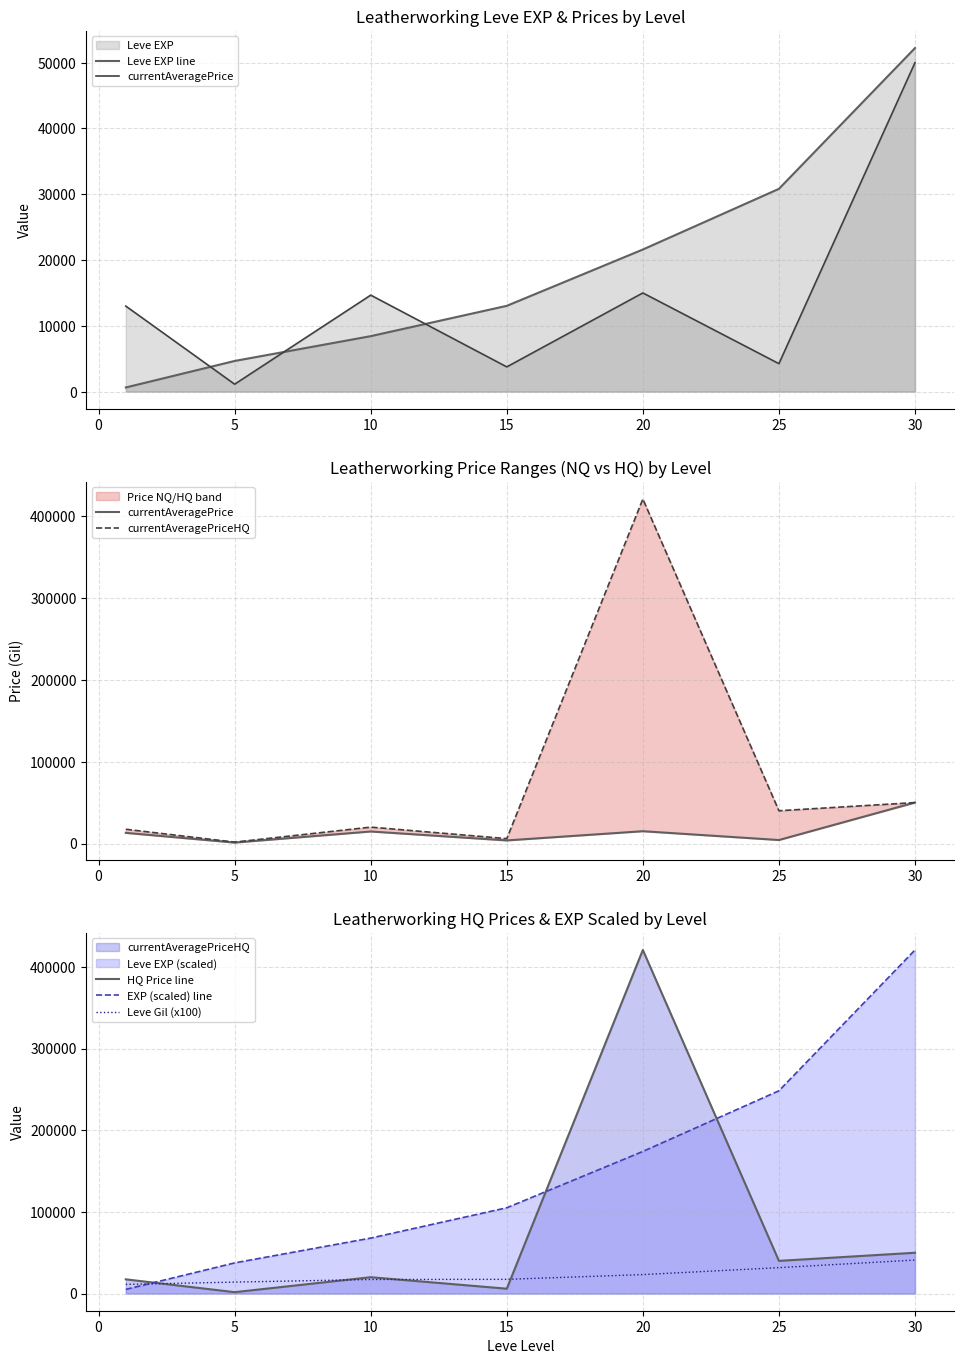

What is the difference between the maximum and minimum values in the Leve EXP line series?

51590.0